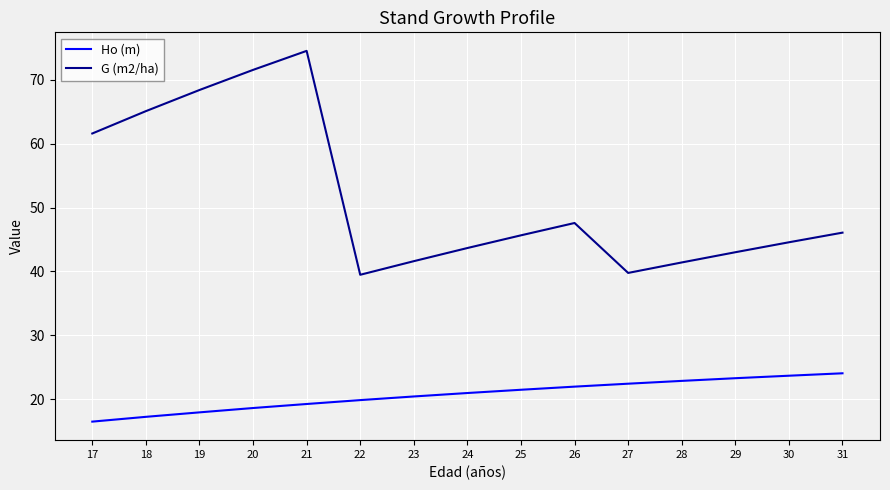

Is the value of G (m2/ha) at 20 greater than the value of Ho (m) at 18?

Yes